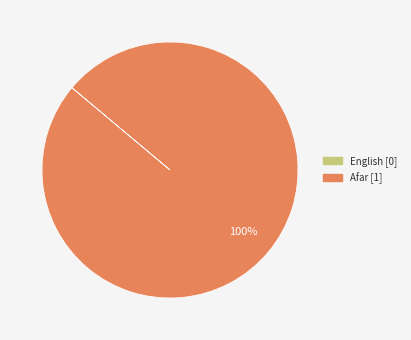

To the nearest percent, what percentage of the pie is Afar?

100%